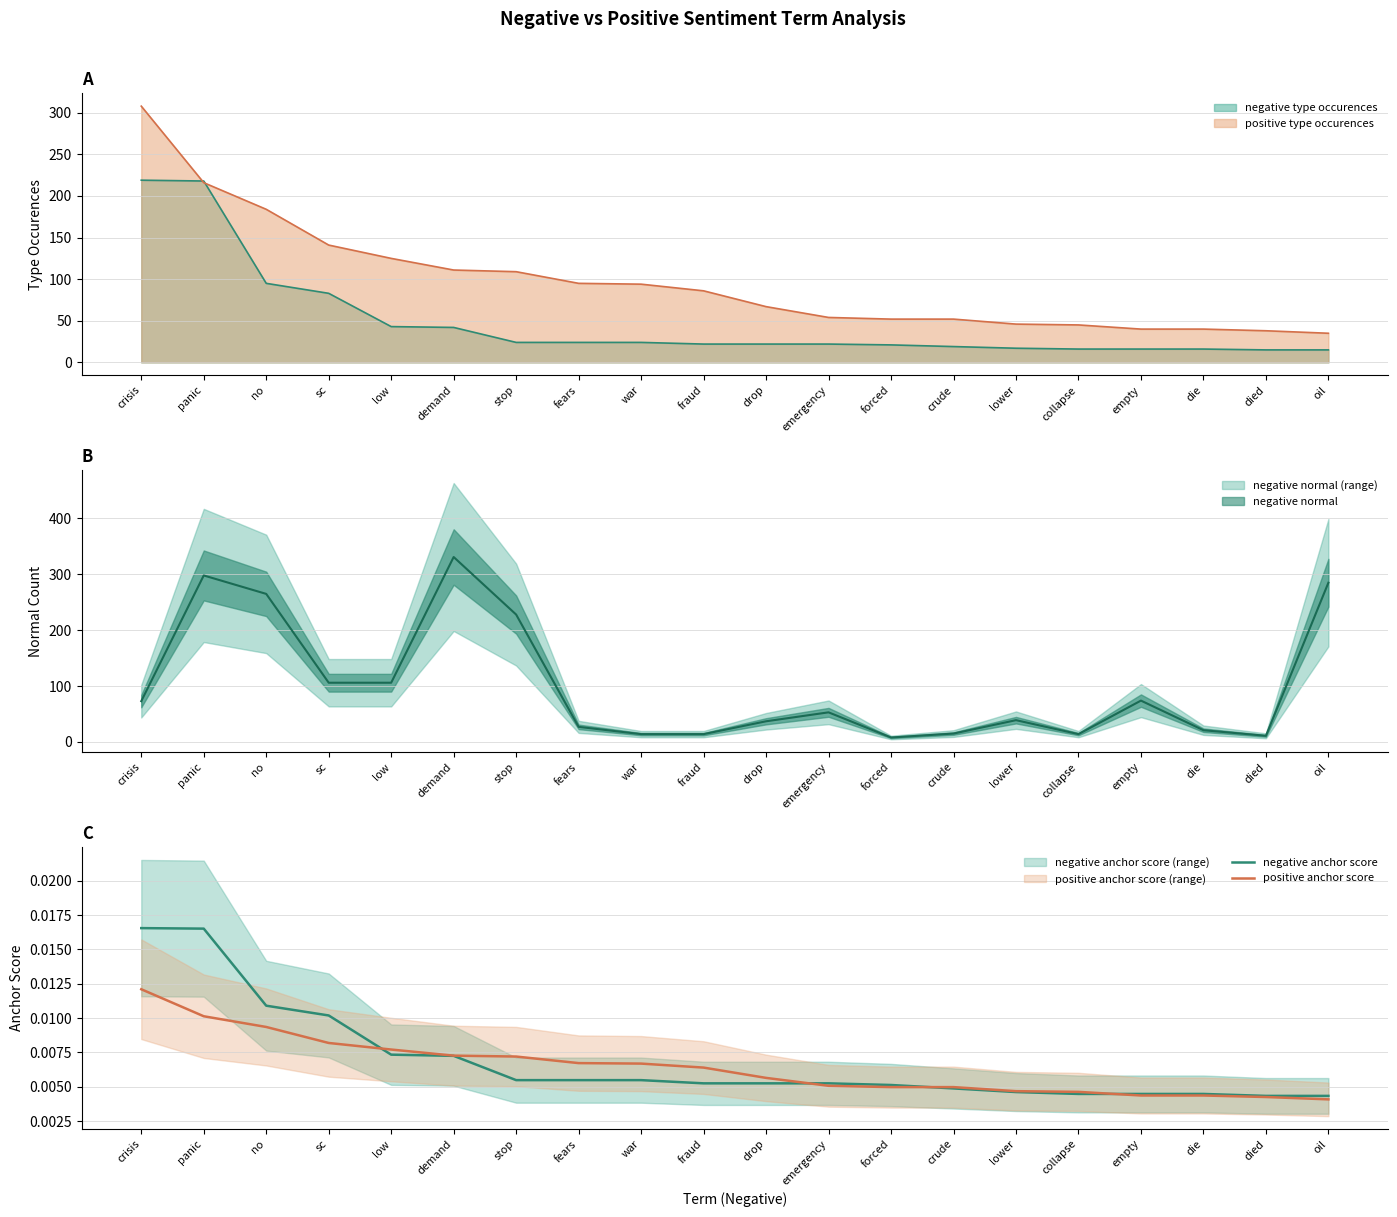

Where is positive type occurences nearest to the value 171?

no